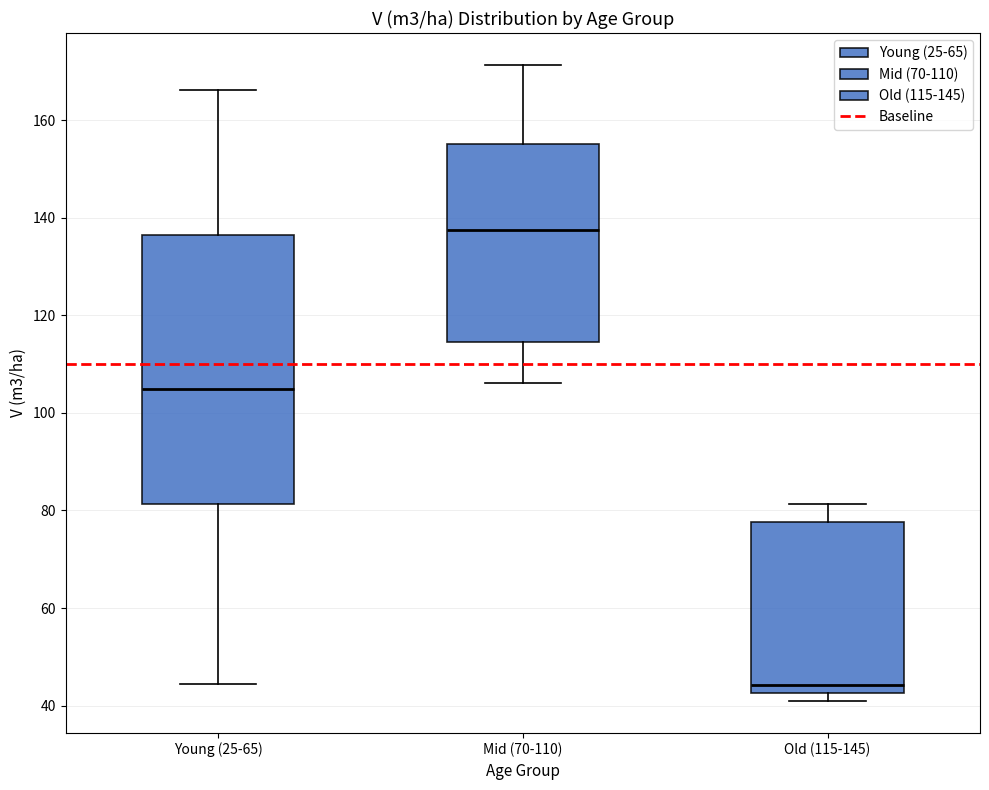

Which box is the tallest, from its lower edge to its upper edge?

Young (25-65)